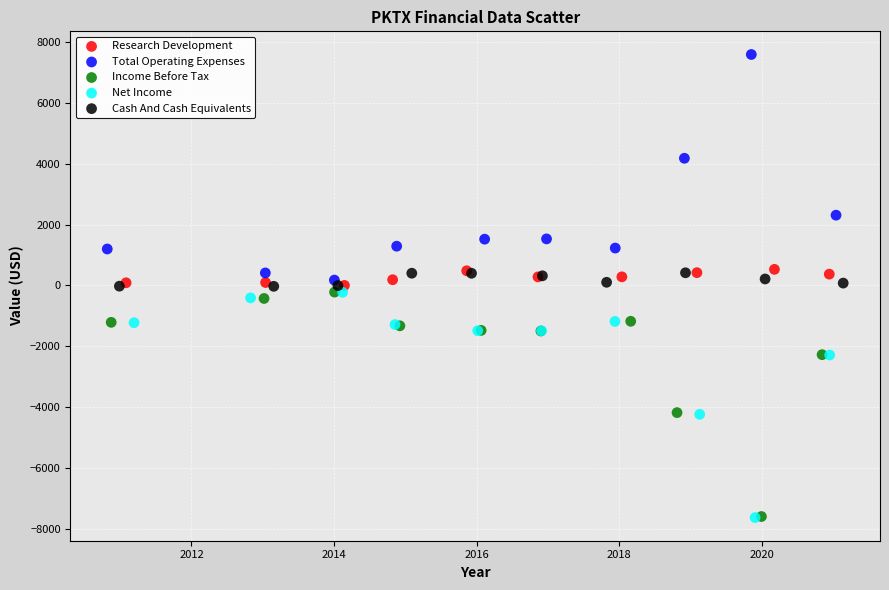

Which series reaches the maximum Y coordinate?

Total Operating Expenses